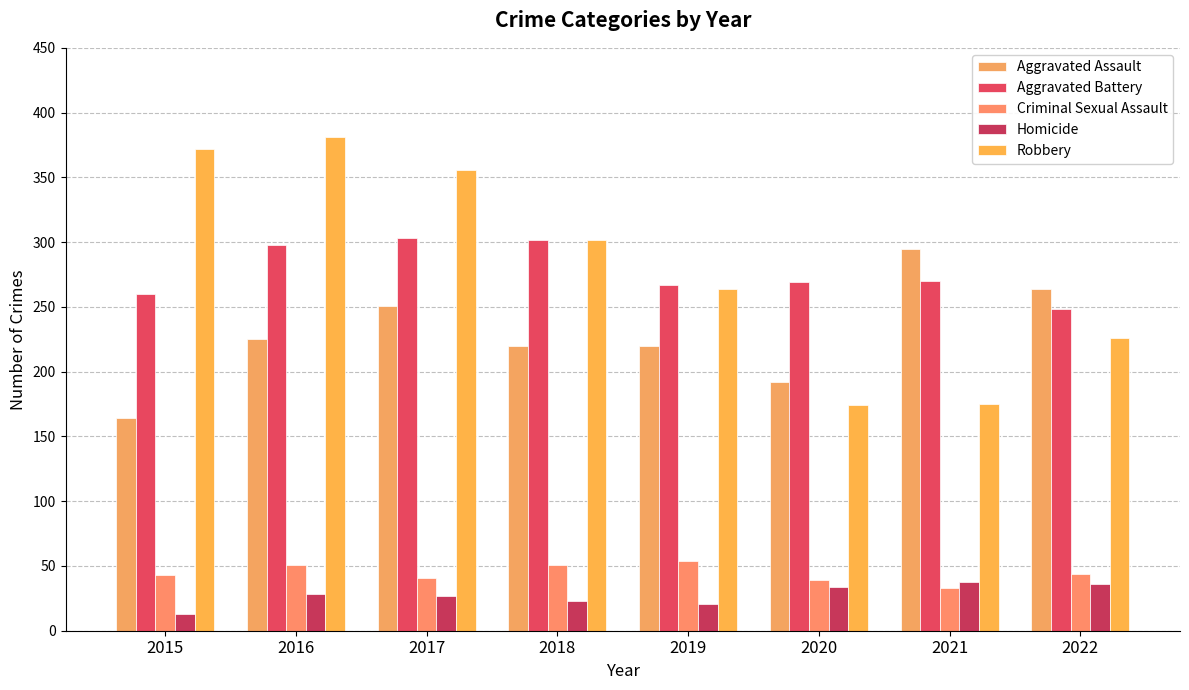

Reading left to right, extract all data points from this chart.

Aggravated Assault: 164	225	251	220	220	192	295	264
Aggravated Battery: 260	298	303	302	267	269	270	248
Criminal Sexual Assault: 43	51	41	51	54	39	33	44
Homicide: 13	28	27	23	21	34	38	36
Robbery: 372	381	356	302	264	174	175	226